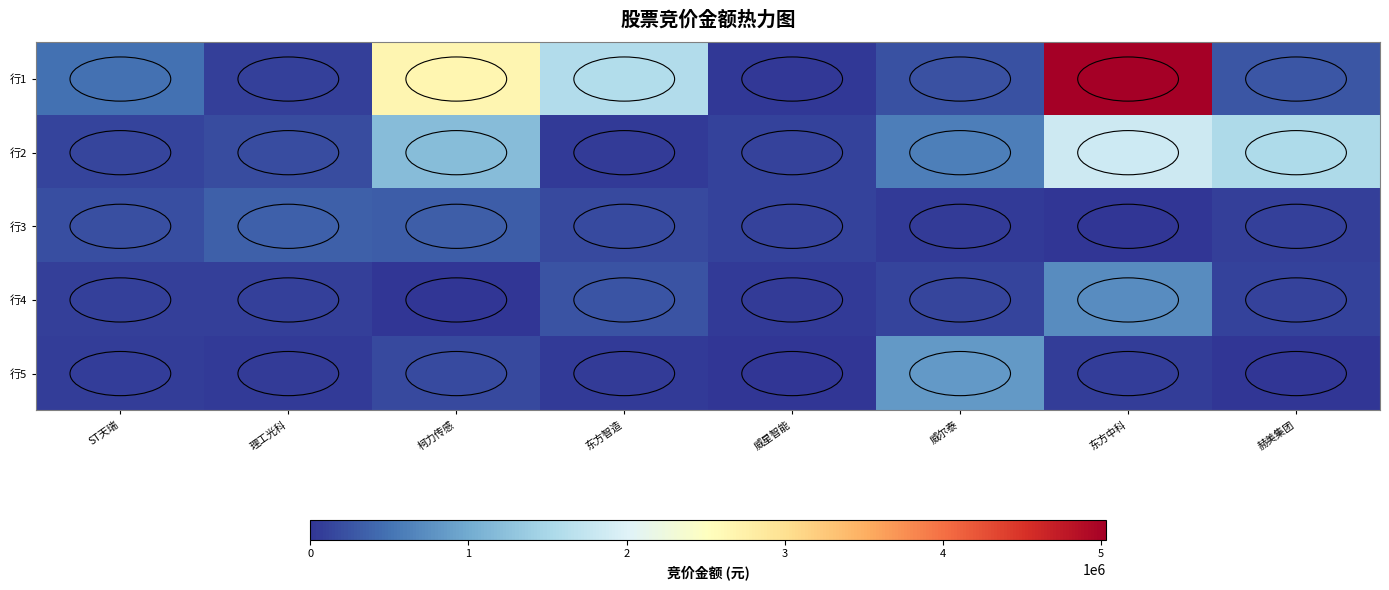

Which series has the widest spread of values?

行1